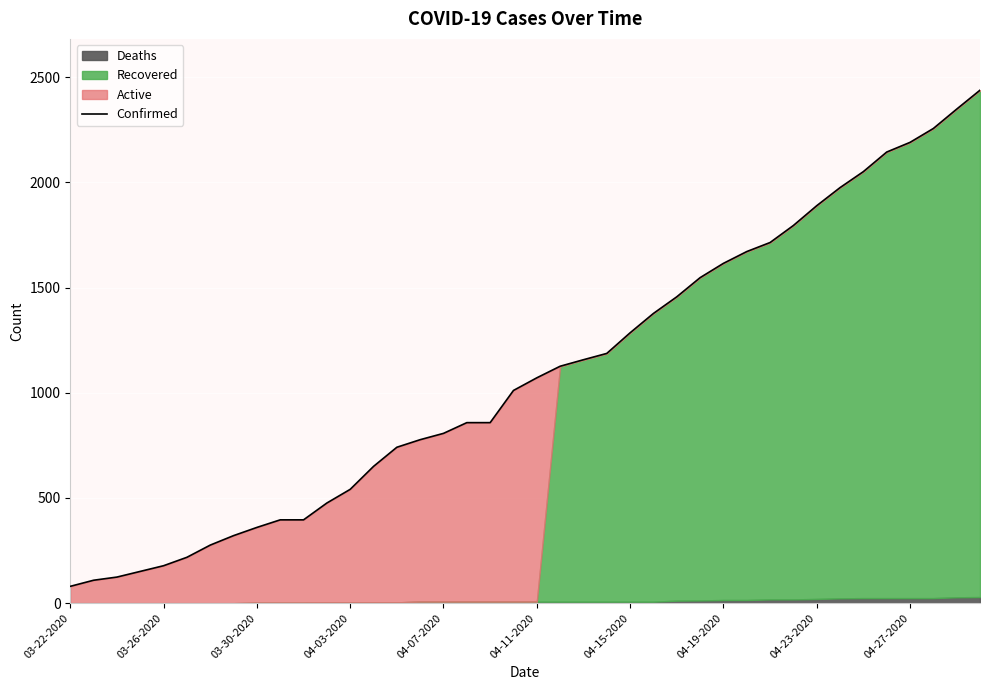

What is the maximum value shown in the chart?

2438